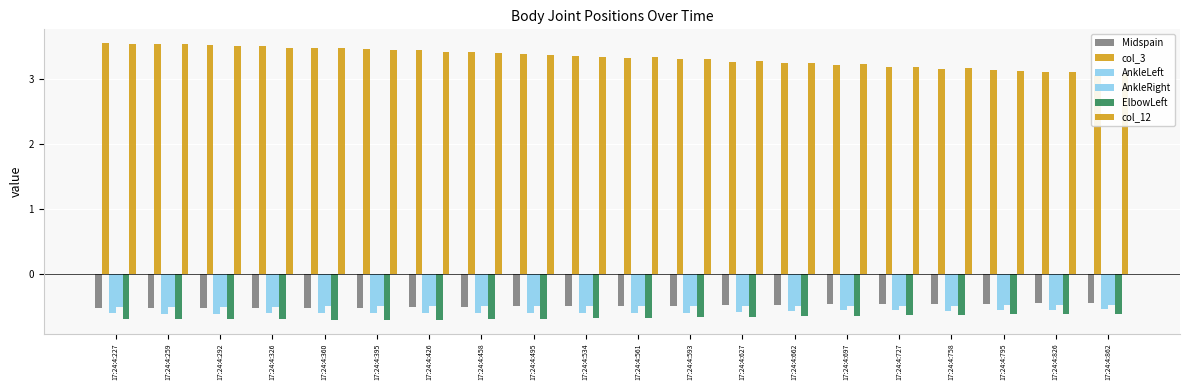

What is the difference between the highest and lowest values at 17:24:4:593?

4.0